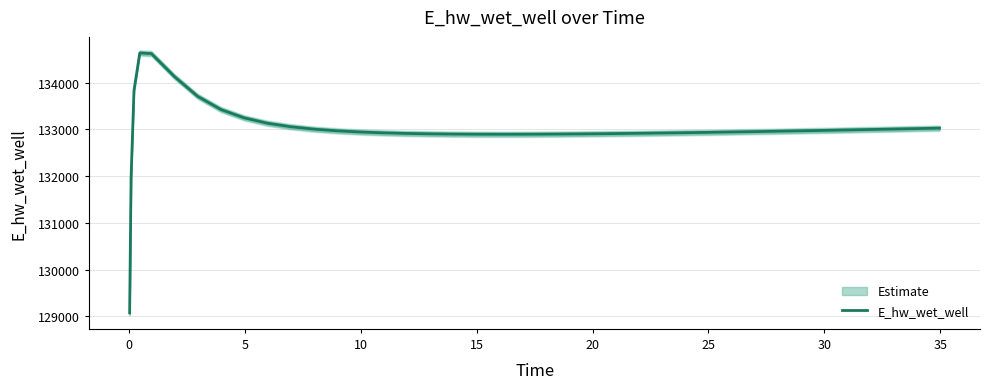

Reading left to right, what are all the values shown in this chart?

129073.0	131975.1	133832.7	134635.3	134622.6	134127.8	133706.3	133425.4	133247.0	133132.6	133057.0	133005.5	132969.6	132944.1	132925.9	132913.2	132904.5	132899.0	132896.0	132894.9	132895.6	132897.6	132899.0	132902.7	132907.3	132912.6	132918.6	132925.2	132932.3	132939.8	132947.7	132956.0	132964.6	132969.0	132978.1	132987.4	132996.9	133006.6	133016.4	133026.5